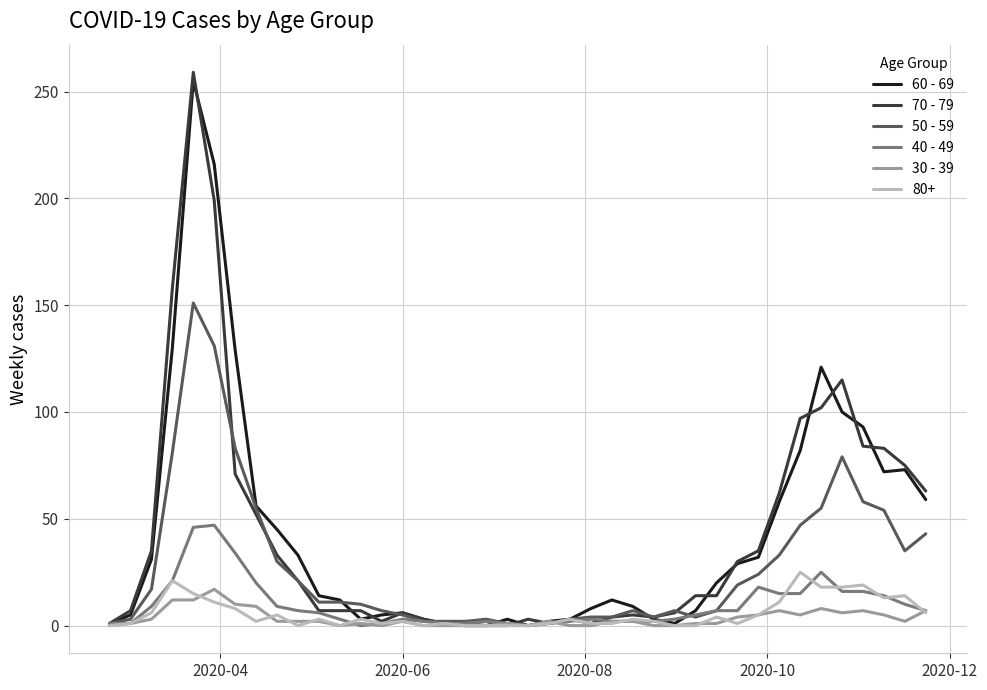

Which series has the largest range (max minus min)?

70 - 79